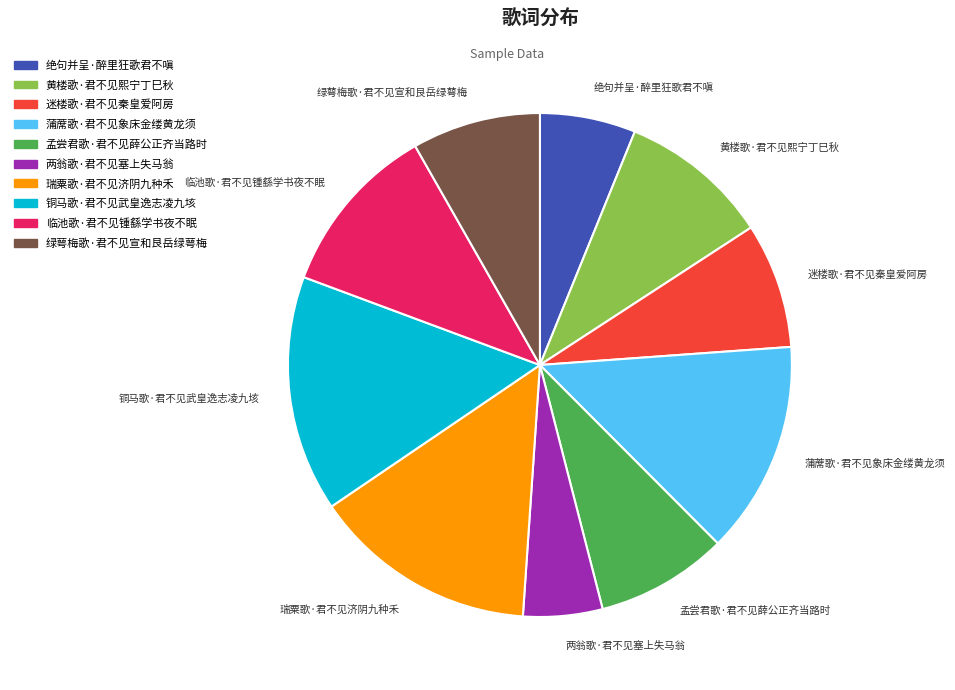

Is it true that 铜马歌·君不见武皇逸志凌九垓 is 5% of the pie?

False